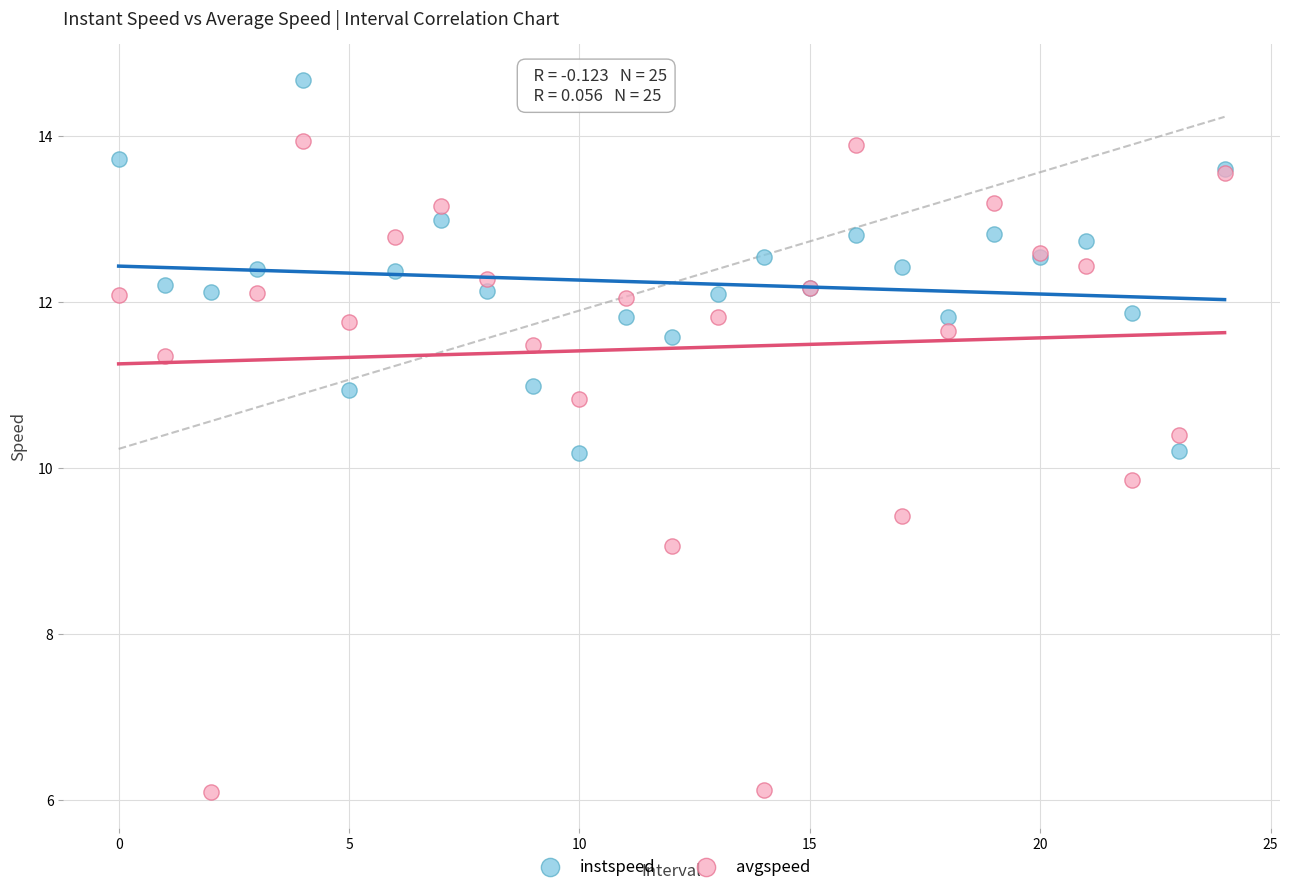

Which series has the widest spread of Y values?

avgspeed